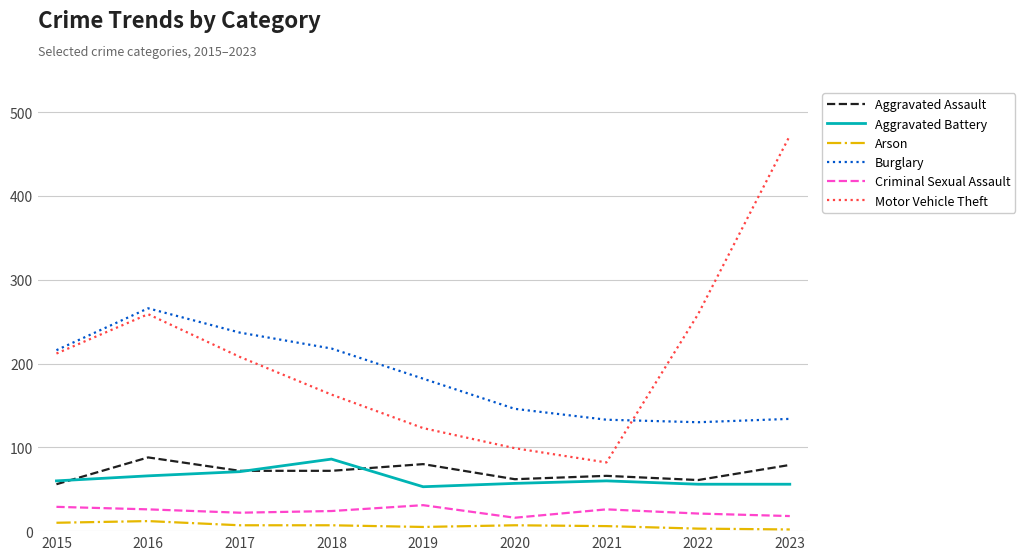

Is the value of Arson at 2021 greater than the value of Aggravated Battery at 2018?

No